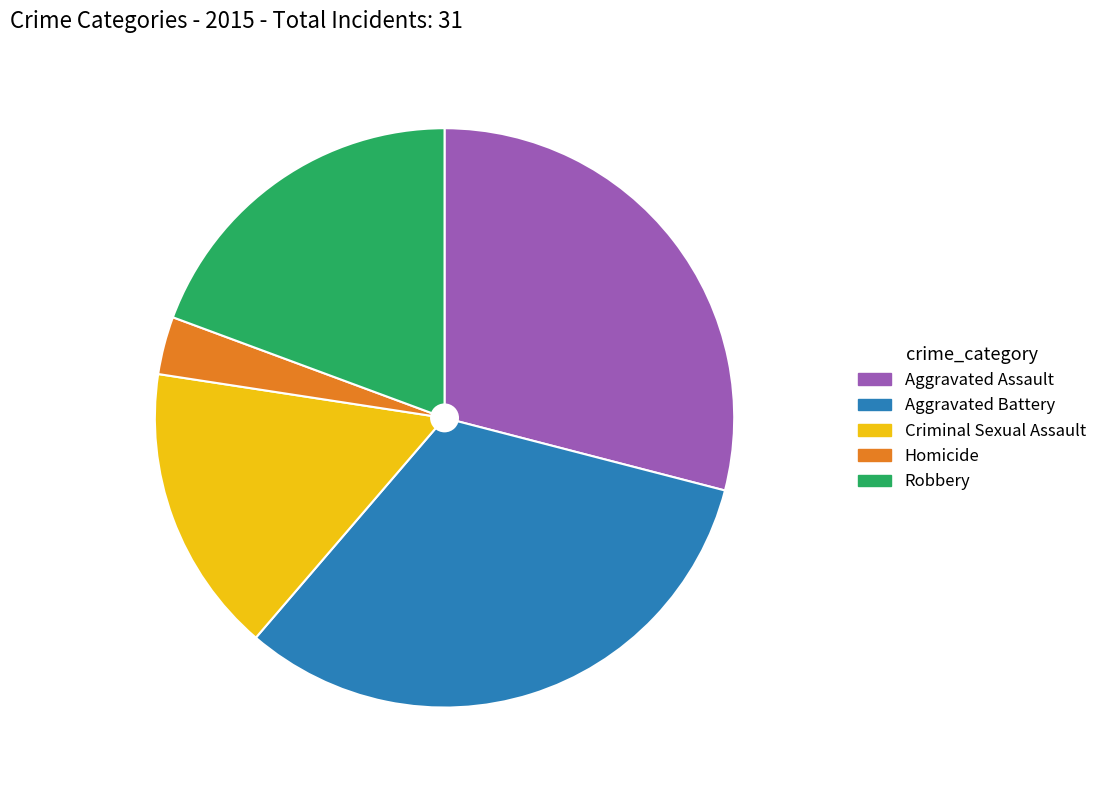

Is the sum of Homicide and Criminal Sexual Assault greater than half?

No